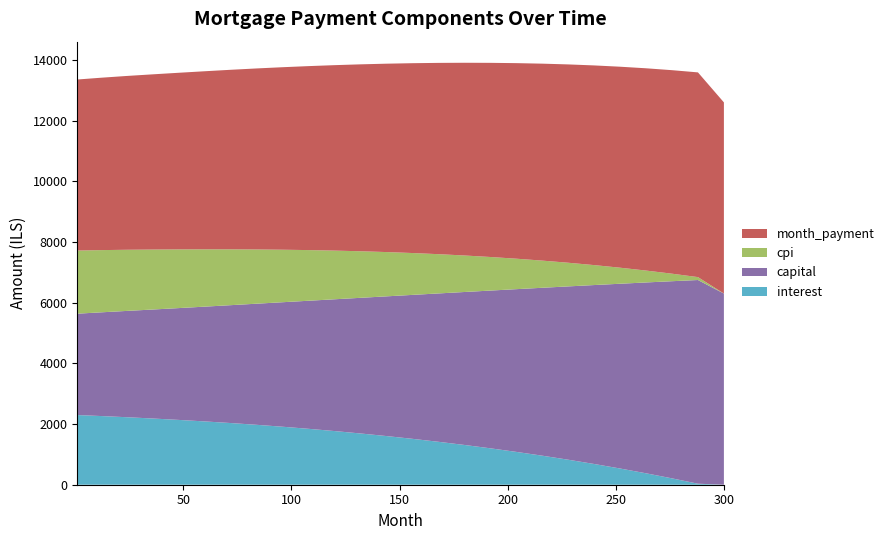

Reading left to right, extract all data points from this chart.

interest: 1=2296.4	12=2263.5	24=2224.3	36=2181.8	48=2135.7	60=2086.0	72=2032.5	84=1974.2	96=1910.8	108=1842.2	120=1768.3	132=1688.8	144=1603.6	156=1512.3	168=1414.8	180=1310.8	192=1200.0	204=1082.2	216=957.0	228=824.2	240=683.5	252=534.4	264=376.7	276=209.9	288=33.5	300=0.0
capital: 1=3340.3	12=3417.6	24=3504.1	36=3592.7	48=3685.6	60=3783.0	72=3885.1	84=3992.0	96=4103.9	108=4220.9	120=4343.2	132=4471.1	144=4604.5	156=4743.8	168=4889.0	180=5040.4	192=5198.2	204=5362.6	216=5533.6	228=5711.6	240=5896.8	252=6089.3	264=6289.3	276=6497.1	288=6712.9	300=6300.0
cpi: 1=2080.7	12=2050.6	24=2014.8	36=1976.0	48=1933.9	60=1888.5	72=1839.5	84=1786.8	96=1730.2	108=1669.3	120=1604.1	132=1534.2	144=1459.4	156=1379.5	168=1294.2	180=1203.4	192=1106.8	204=1004.2	216=895.2	228=779.8	240=657.6	252=528.4	264=391.8	276=247.7	288=95.7	300=0.0
month_payment: 1=5636.7	12=5681.1	24=5728.4	36=5774.5	48=5821.3	60=5869.0	72=5917.6	84=5966.1	96=6014.6	108=6063.1	120=6111.6	132=6159.9	144=6208.1	156=6256.1	168=6303.9	180=6351.2	192=6398.2	204=6444.7	216=6490.6	228=6535.9	240=6580.3	252=6623.7	264=6666.0	276=6707.0	288=6746.4	300=6300.0